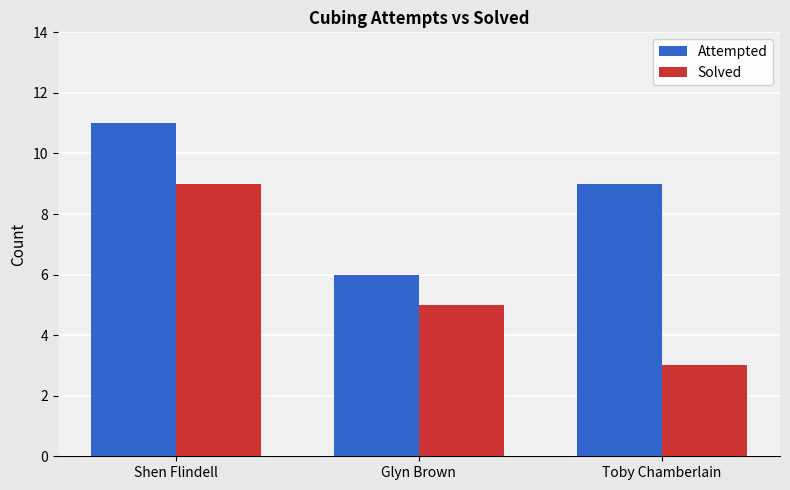

Which series has the largest total across all categories?

Attempted